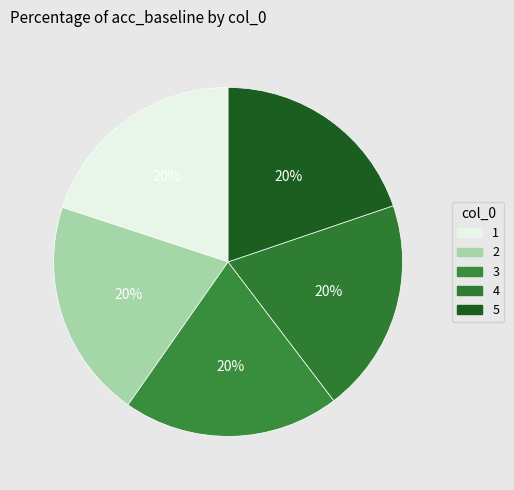

Does any single category account for the majority?

No